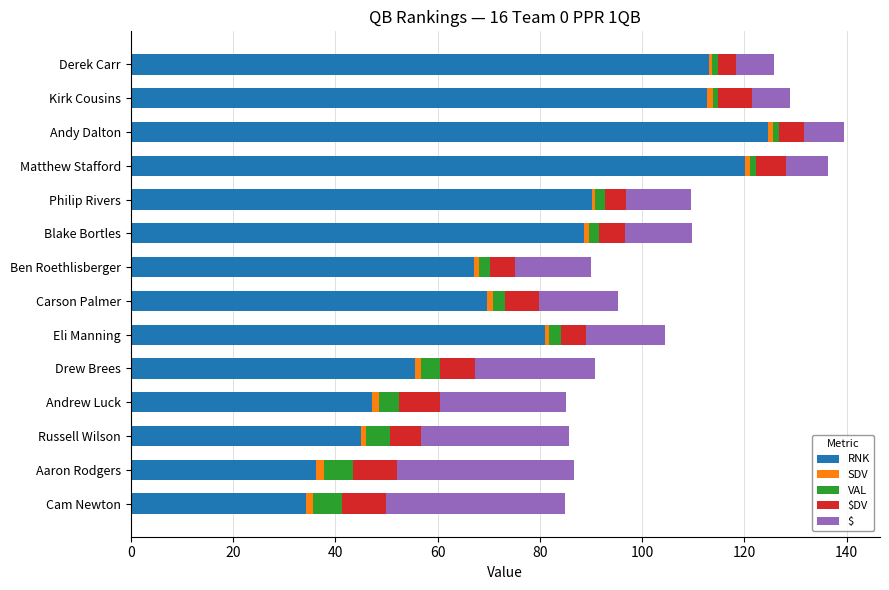

What is the maximum value for RNK?

124.7